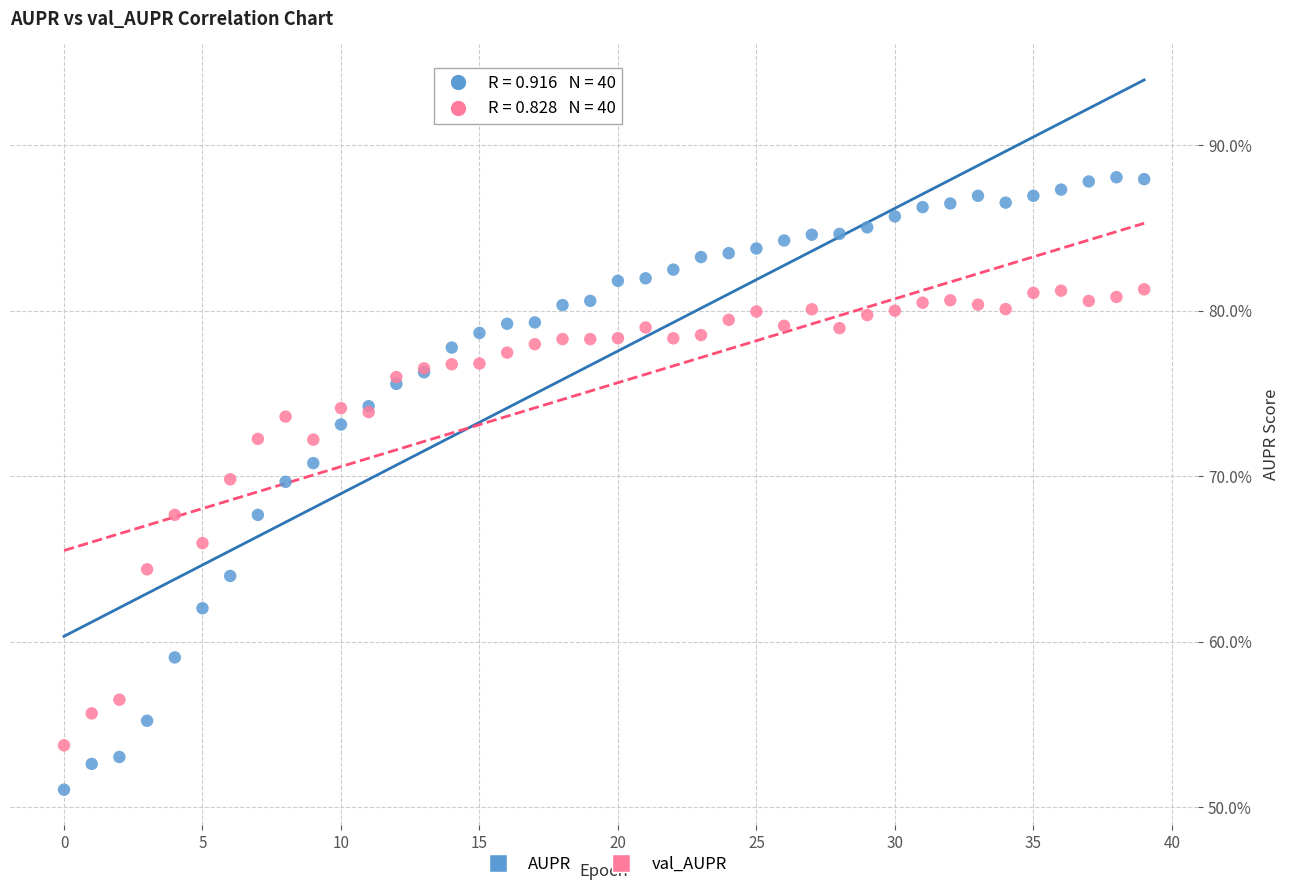

Which series has the largest Y range (max minus min)?

AUPR